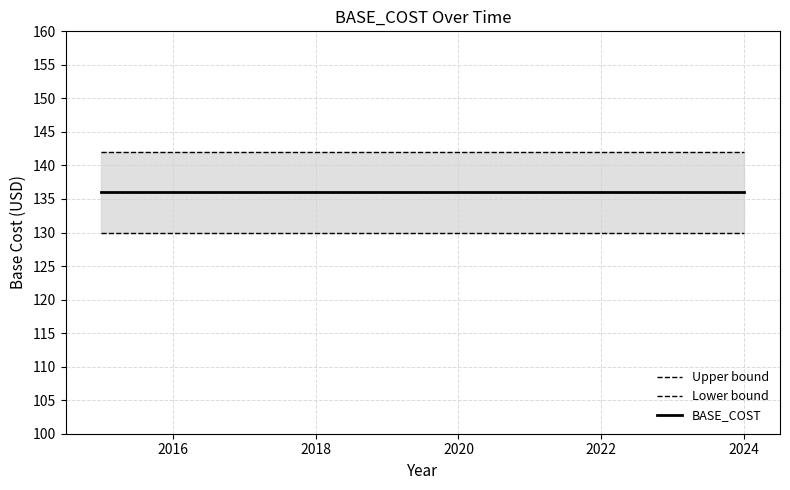

The Lower bound series shows 193 at 2026. True or false?

False